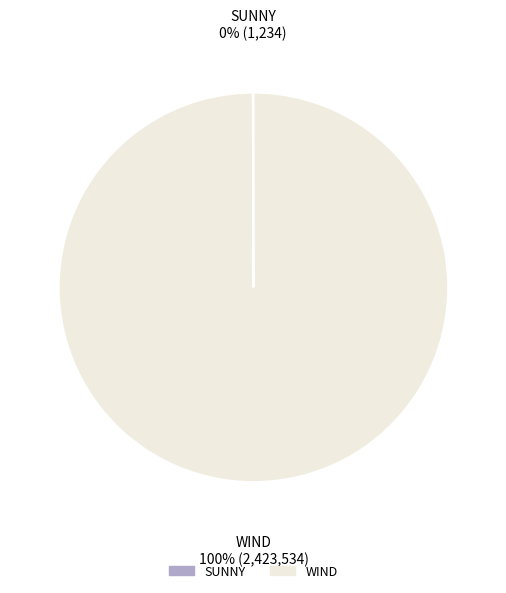

Which slice is the largest?

WIND